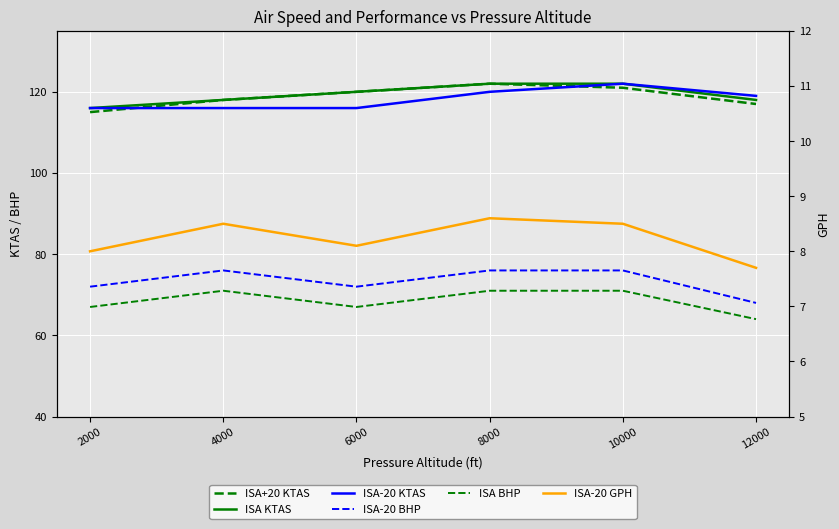

At which label is ISA-20 KTAS closest to 119?

12000